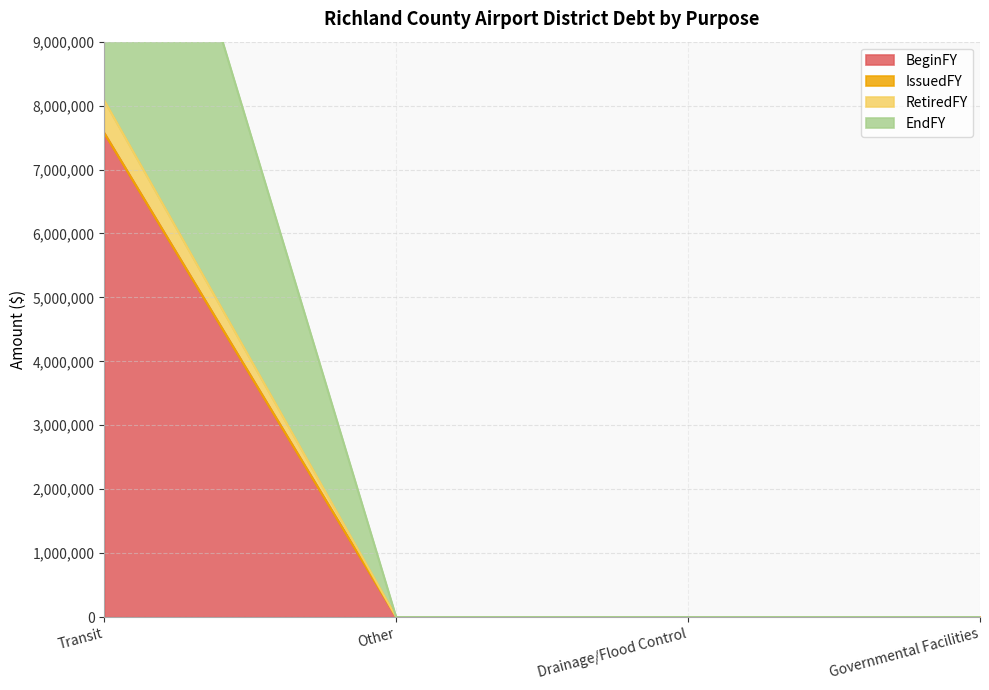

What is the difference between the highest and lowest values at Transit?

510000